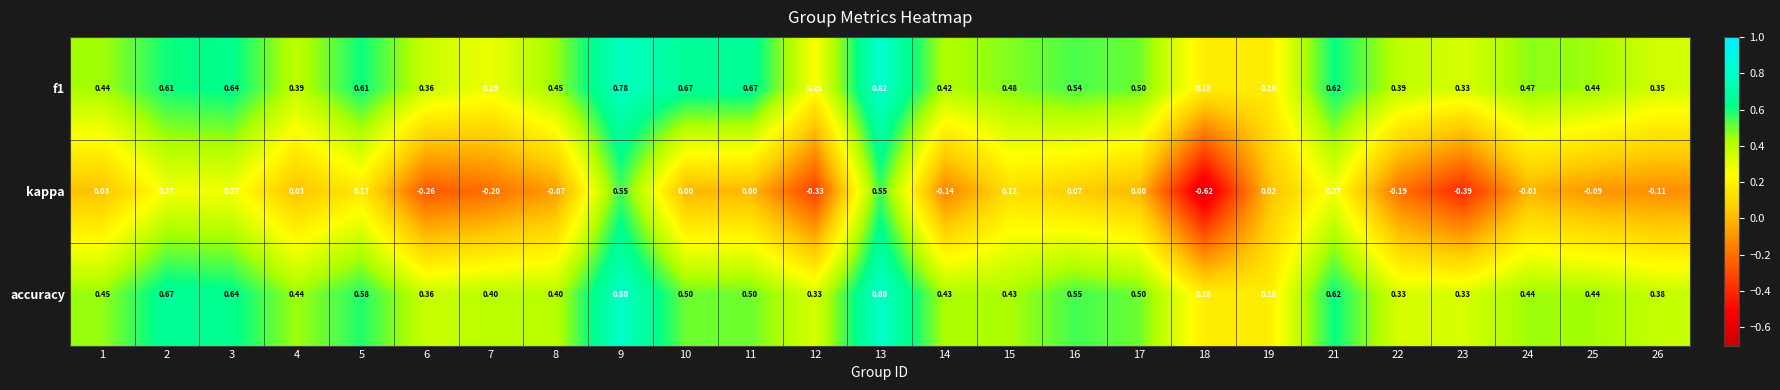

Which series has the largest range (max minus min)?

kappa